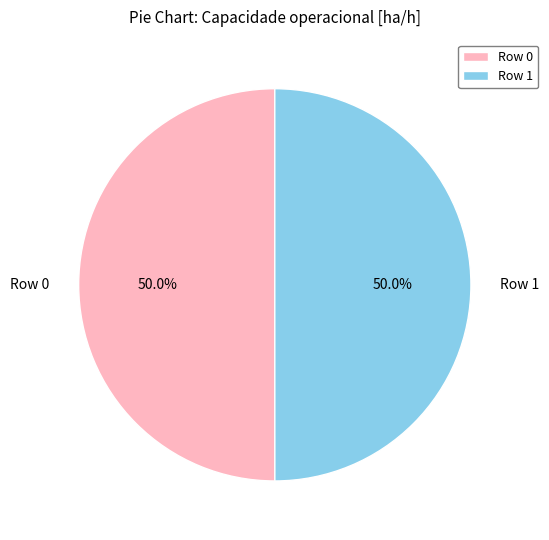

How much of the chart is everything except Row 1?

50.0%